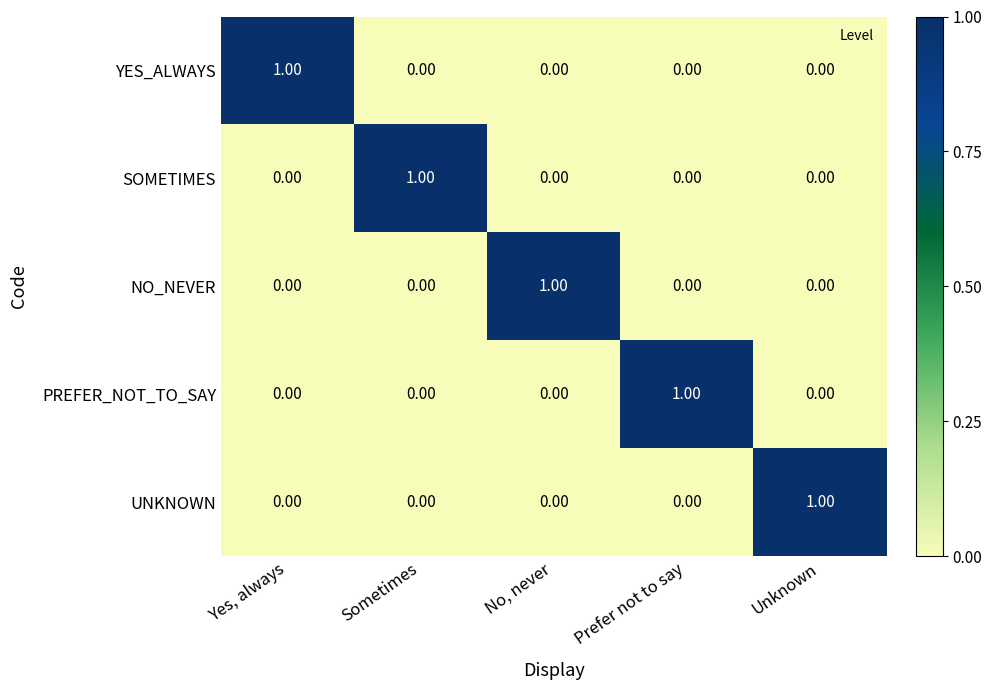

How many series are shown in this chart?

5